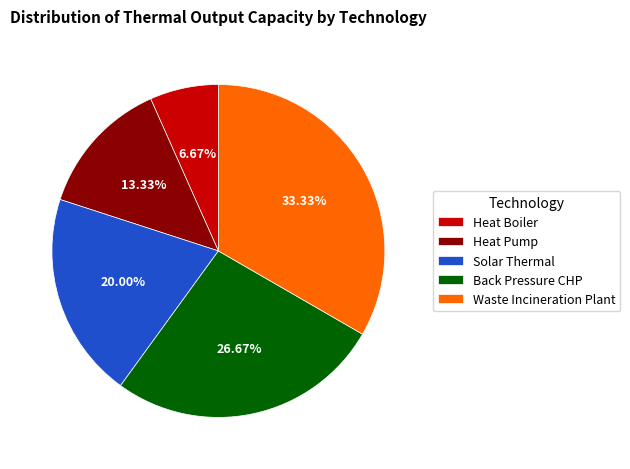

Rank the categories by value from highest to lowest.

Waste Incineration Plant, Back Pressure CHP, Solar Thermal, Heat Pump, Heat Boiler